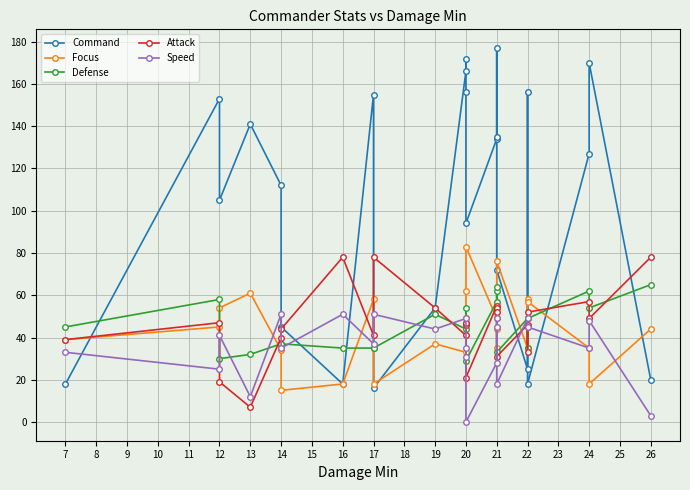

What is the highest value of the Command series?

177